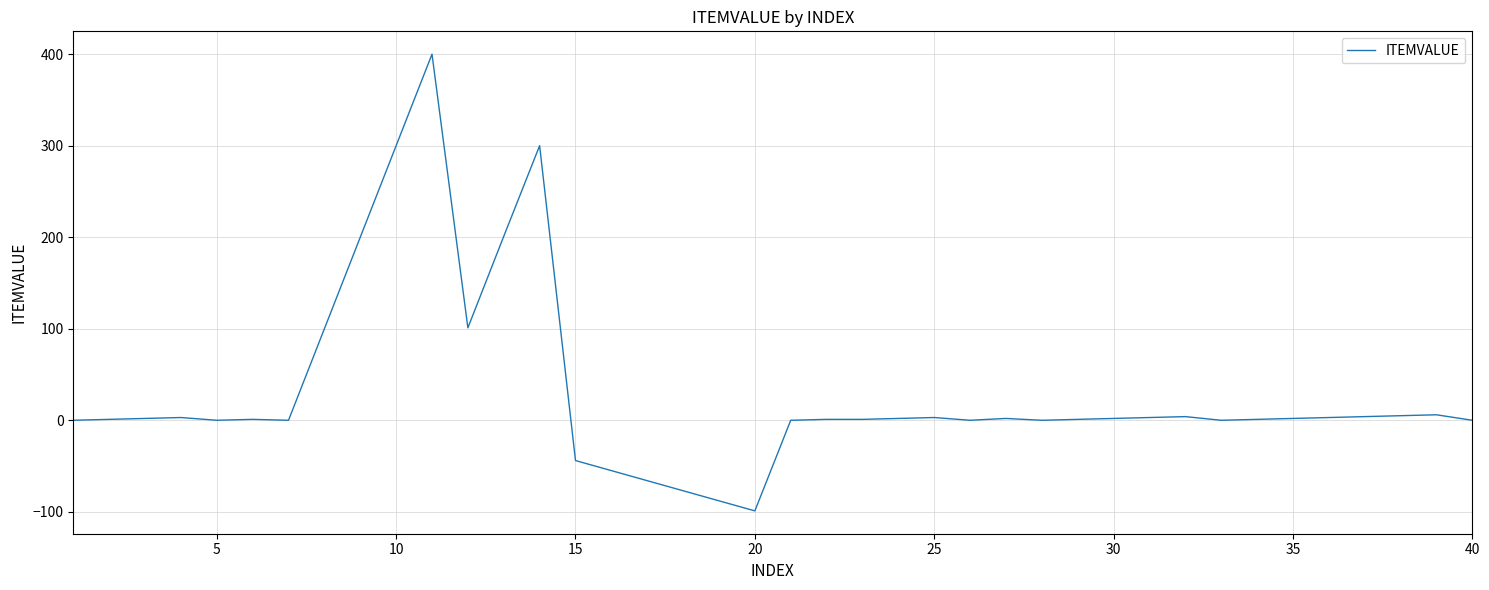

What is the difference between the maximum and minimum values?

499